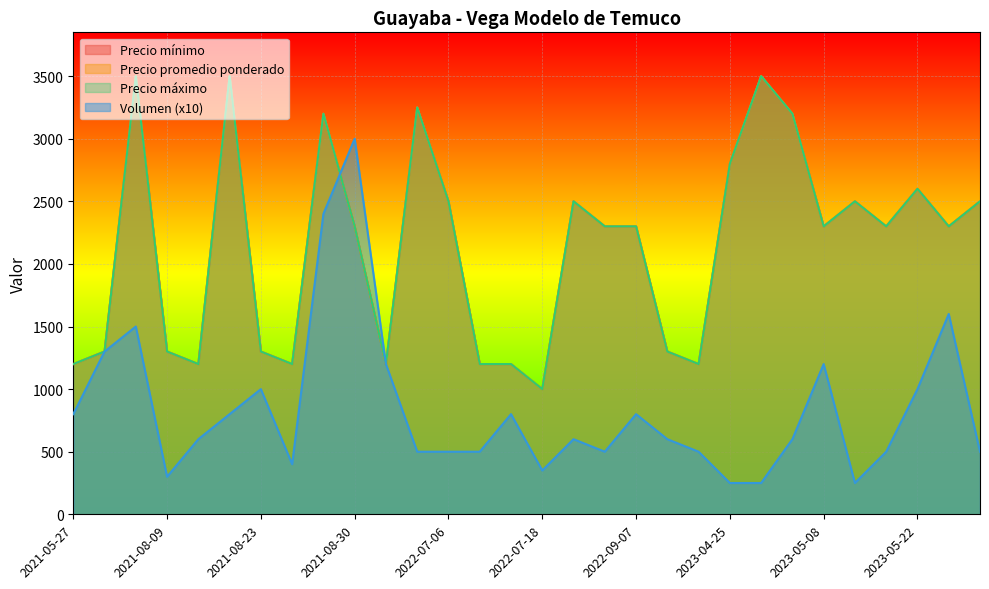

How many data points does each series have?

30